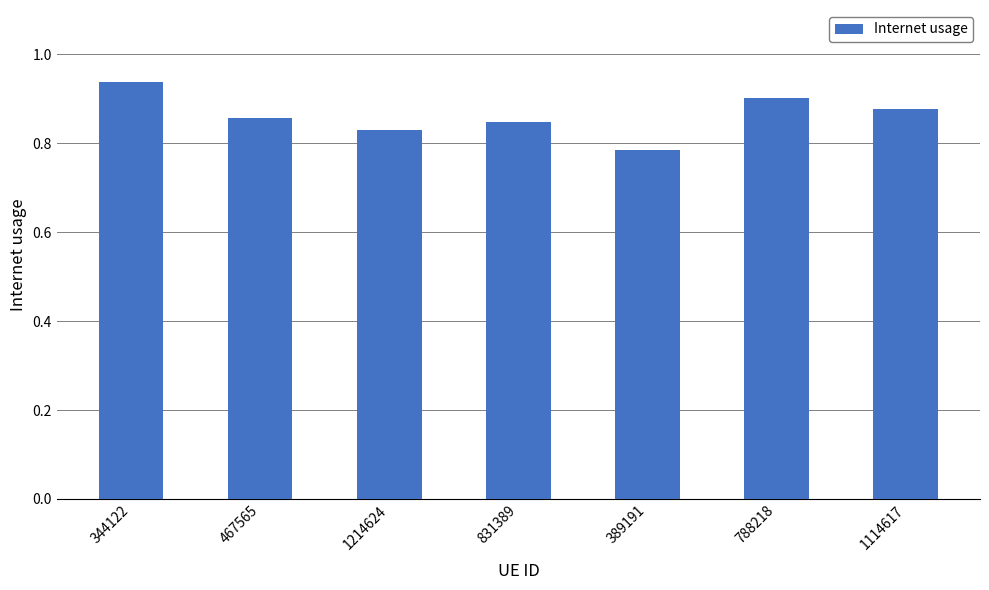

What is the difference between the values at 1114617 and 389191?

0.1